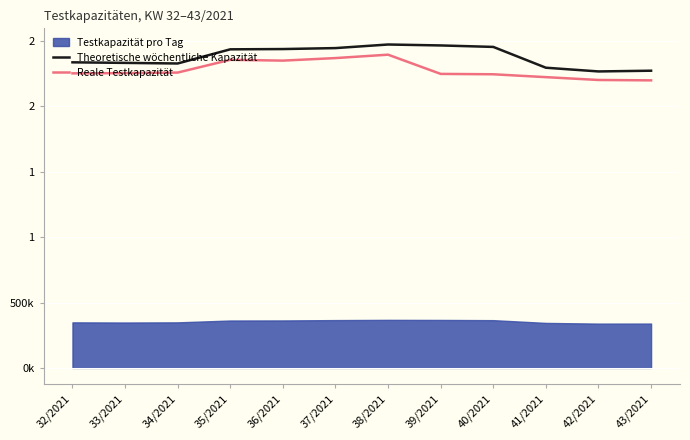

Is it true that Reale Testkapazität equals 3427890 at 33/2021?

False